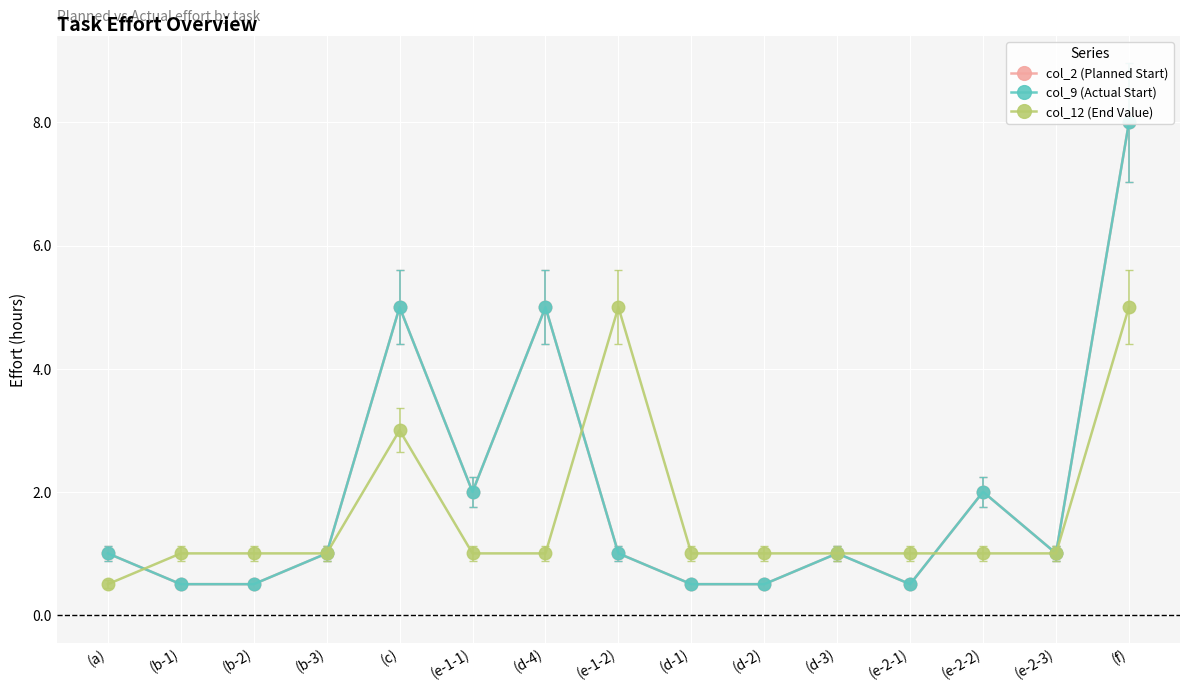

Read the col_2 (Planned Start) value at (d-3).

1.0